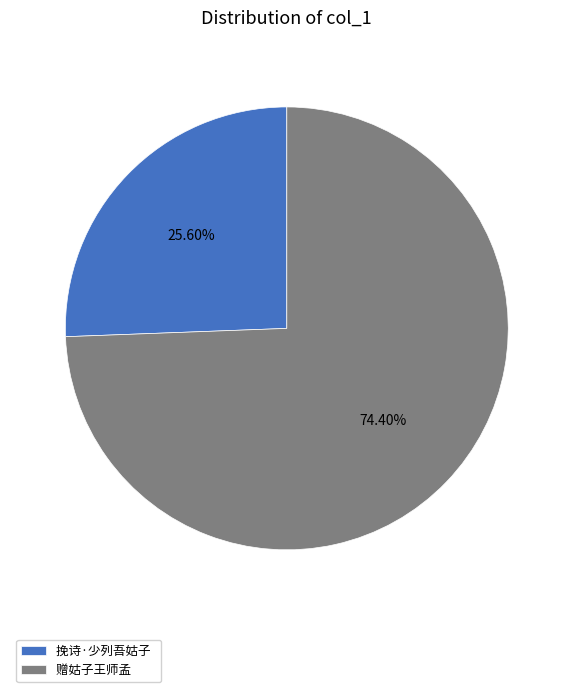

Is it true that 挽诗·少列吾姑子 is 26% of the pie?

True